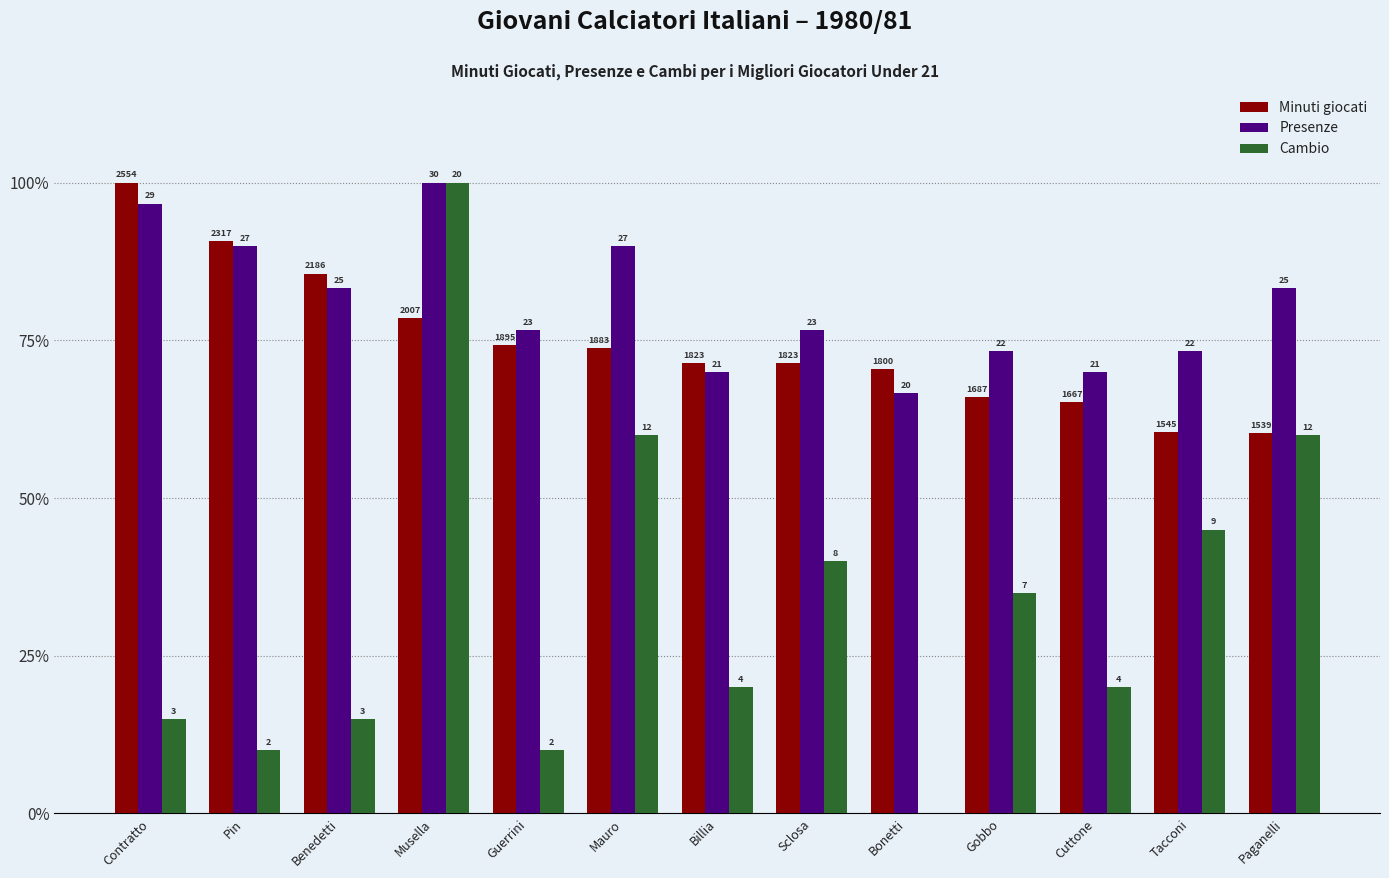

Reading left to right, transcribe all the data shown in this chart.

Minuti giocati: Contratto=100.0	Pin=90.7	Benedetti=85.6	Musella=78.6	Guerrini=74.2	Mauro=73.7	Billia=71.4	Sclosa=71.4	Bonetti=70.5	Gobbo=66.1	Cuttone=65.3	Tacconi=60.5	Paganelli=60.3
Presenze: Contratto=96.7	Pin=90.0	Benedetti=83.3	Musella=100.0	Guerrini=76.7	Mauro=90.0	Billia=70.0	Sclosa=76.7	Bonetti=66.7	Gobbo=73.3	Cuttone=70.0	Tacconi=73.3	Paganelli=83.3
Cambio: Contratto=15.0	Pin=10.0	Benedetti=15.0	Musella=100.0	Guerrini=10.0	Mauro=60.0	Billia=20.0	Sclosa=40.0	Bonetti=0.0	Gobbo=35.0	Cuttone=20.0	Tacconi=45.0	Paganelli=60.0